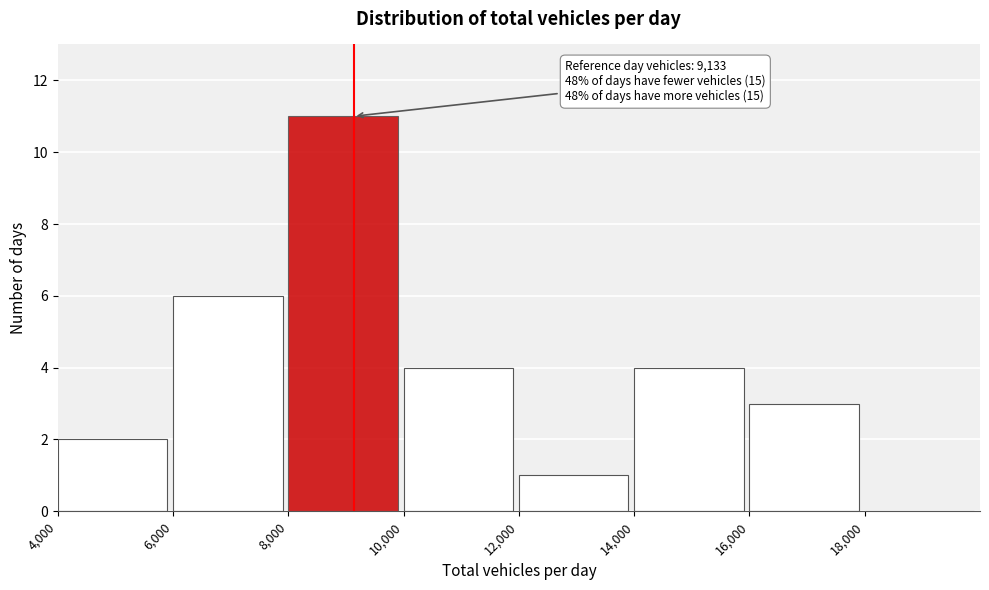

Which range on the x-axis has the tallest bar?

8000 to 10000